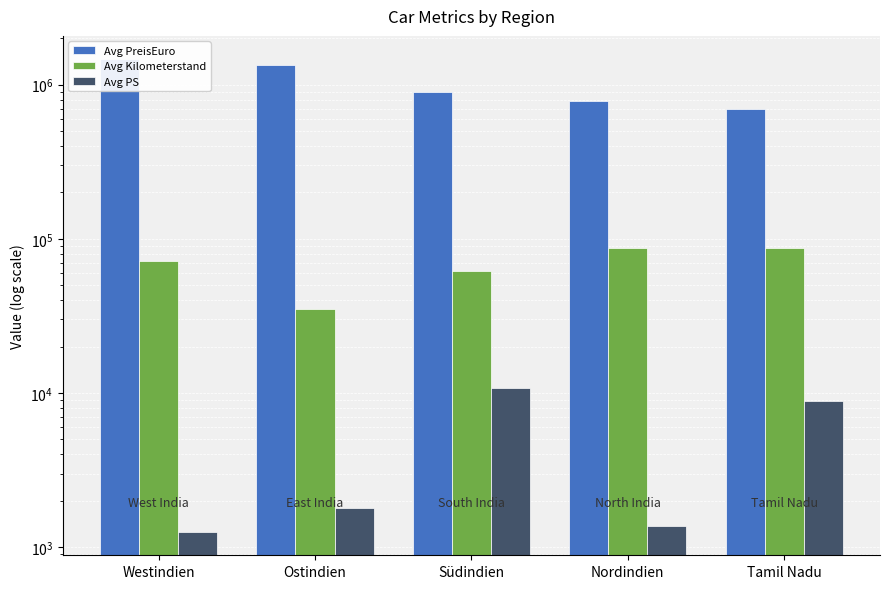

Does the chart contain any negative values?

No